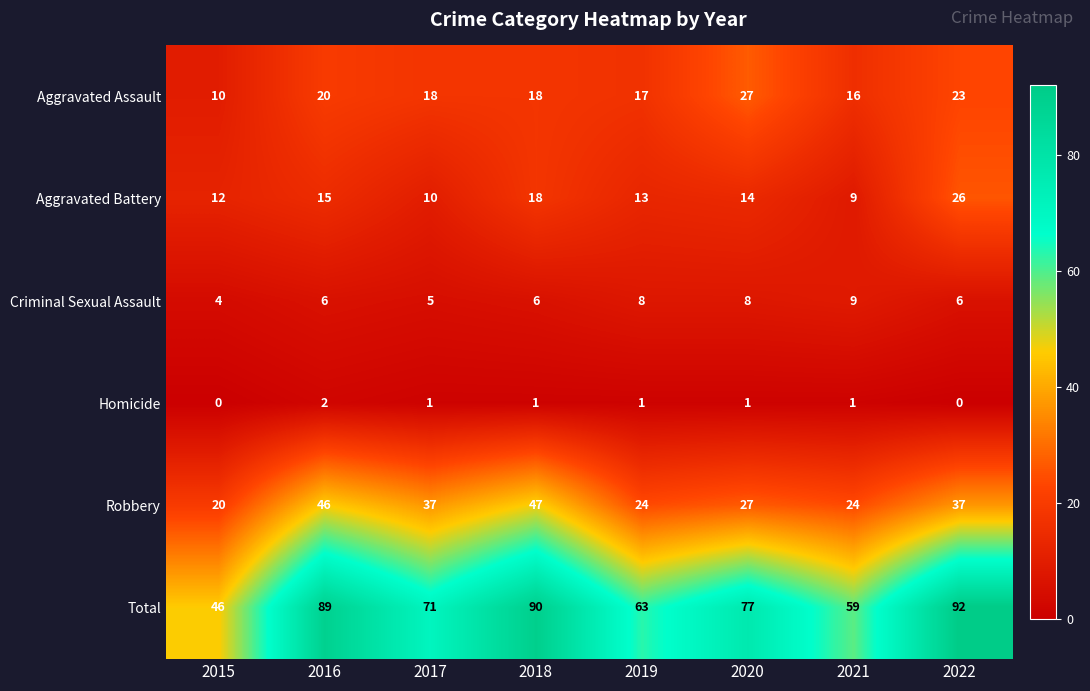

How many series are shown in this chart?

6